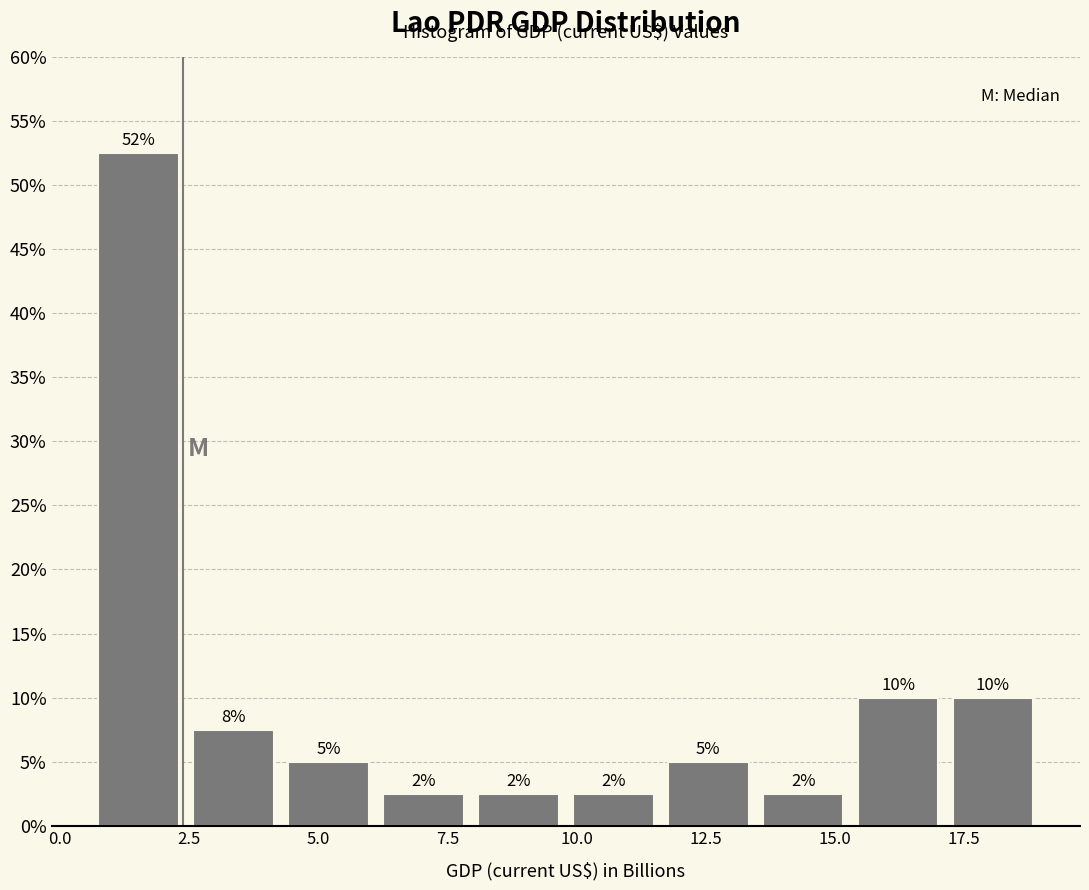

Read against the x-axis, roughly where is the centre of the tallest bar?

1.5